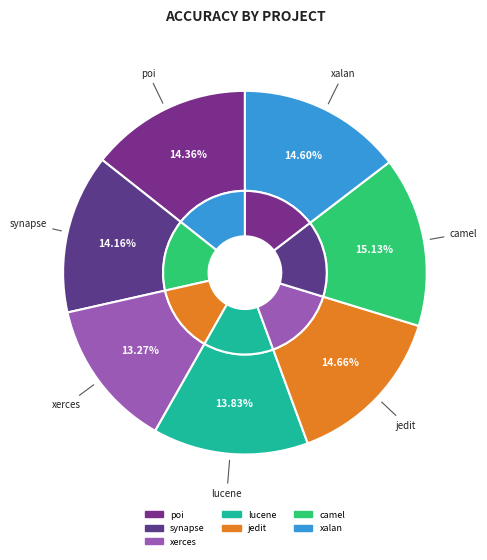

To the nearest percent, what is the average slice percentage?

14%